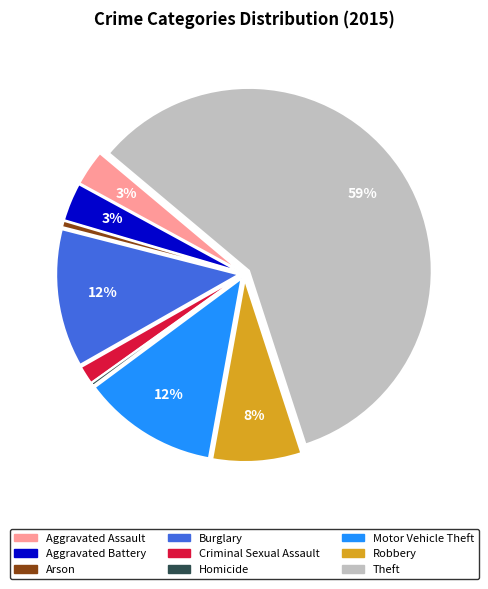

What percentage is the Arson slice, to the nearest percent?

1%